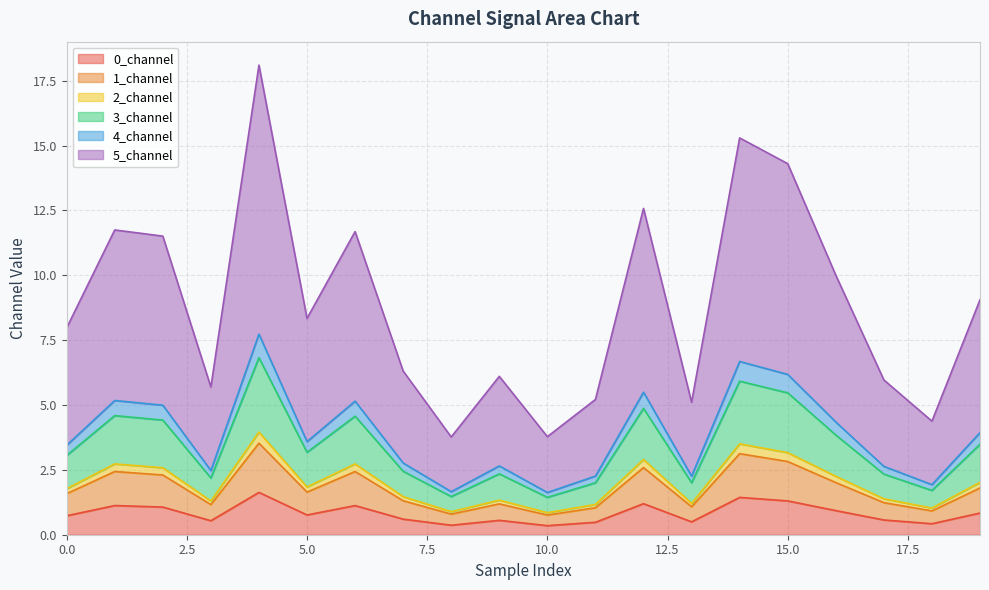

How many interior local peaks does the 2_channel series have?

6